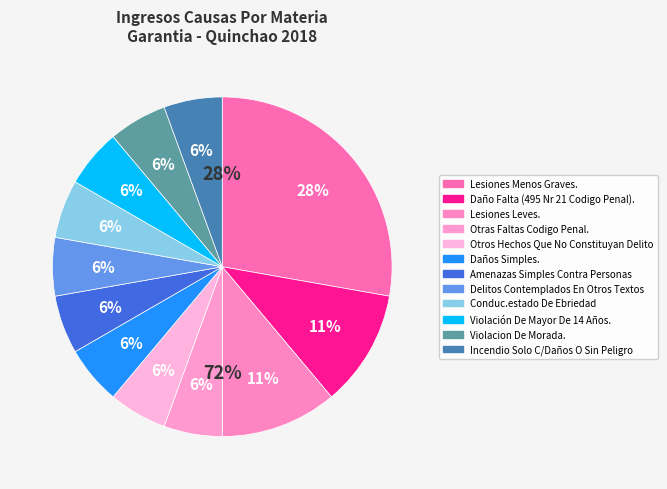

Count the number of slices in the pie.

12